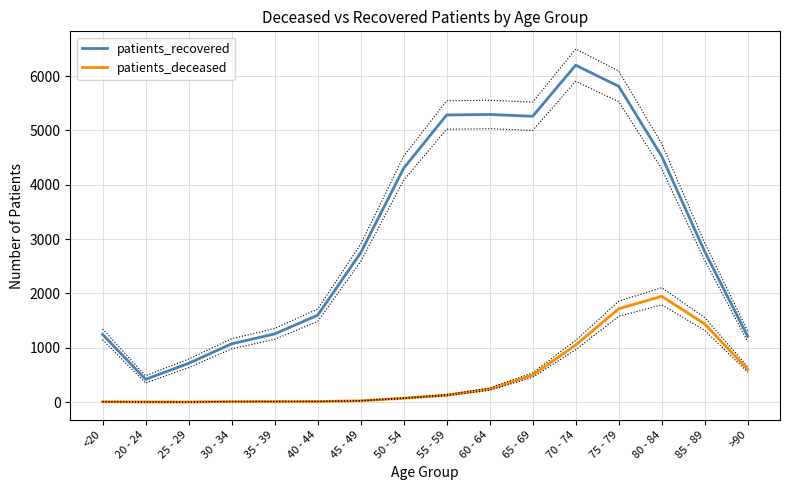

Where is patients_recovered nearest to the value 3310?

85 - 89